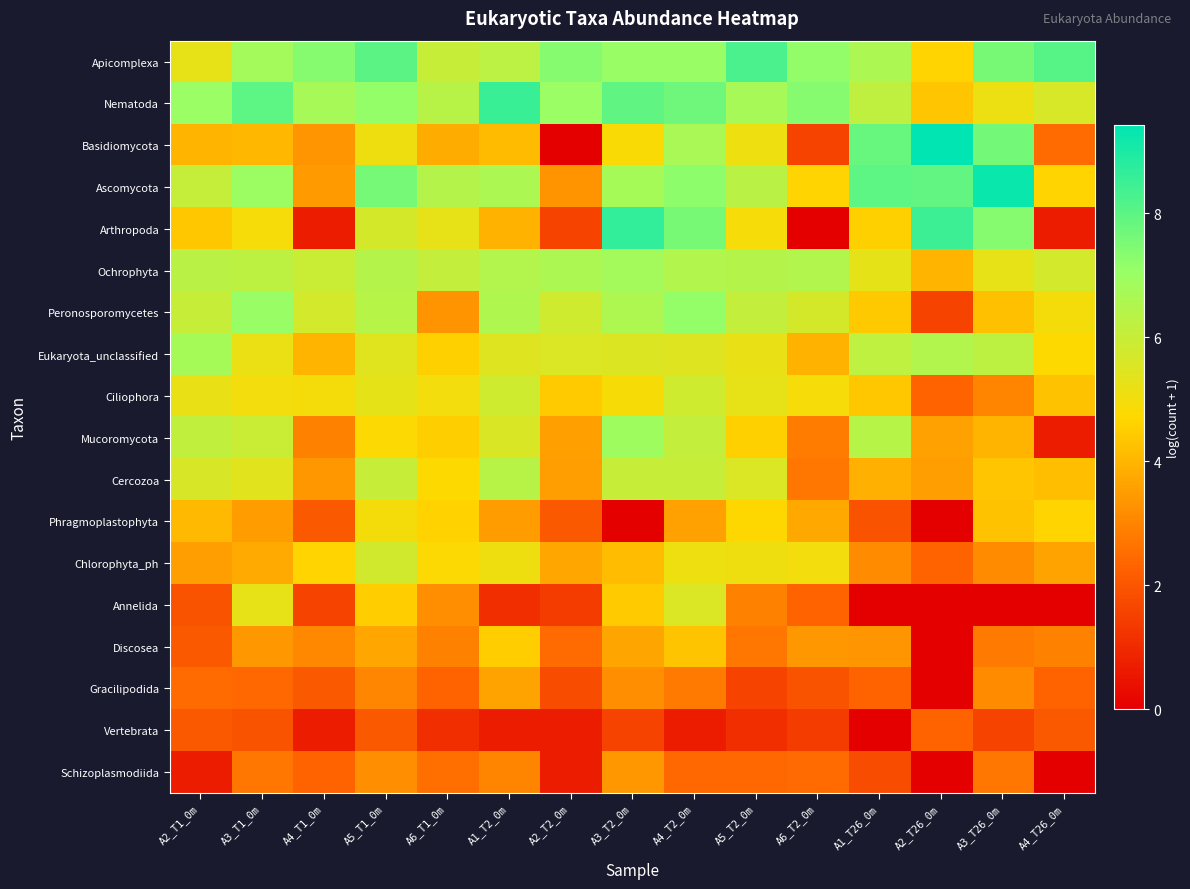

Reading left to right, transcribe all the data shown in this chart.

Apicomplexa: A2_T1_0m=5.3	A3_T1_0m=6.8	A4_T1_0m=7.3	A5_T1_0m=8.0	A6_T1_0m=6.0	A1_T2_0m=6.3	A2_T2_0m=7.3	A3_T2_0m=7.1	A4_T2_0m=7.1	A5_T2_0m=8.3	A6_T2_0m=7.2	A1_T26_0m=6.6	A2_T26_0m=4.6	A3_T26_0m=7.6	A4_T26_0m=8.1
Nematoda: A2_T1_0m=7.0	A3_T1_0m=8.0	A4_T1_0m=6.7	A5_T1_0m=7.1	A6_T1_0m=6.4	A1_T2_0m=8.5	A2_T2_0m=7.0	A3_T2_0m=7.9	A4_T2_0m=7.7	A5_T2_0m=6.7	A6_T2_0m=7.3	A1_T26_0m=6.2	A2_T26_0m=4.3	A3_T26_0m=5.1	A4_T26_0m=5.7
Basidiomycota: A2_T1_0m=4.0	A3_T1_0m=4.0	A4_T1_0m=3.3	A5_T1_0m=5.1	A6_T1_0m=3.8	A1_T2_0m=4.1	A2_T2_0m=0.0	A3_T2_0m=4.9	A4_T2_0m=6.7	A5_T2_0m=5.1	A6_T2_0m=1.6	A1_T26_0m=7.8	A2_T26_0m=9.4	A3_T26_0m=7.6	A4_T26_0m=2.5
Ascomycota: A2_T1_0m=6.1	A3_T1_0m=7.0	A4_T1_0m=3.4	A5_T1_0m=7.6	A6_T1_0m=6.4	A1_T2_0m=6.6	A2_T2_0m=3.3	A3_T2_0m=6.8	A4_T2_0m=7.2	A5_T2_0m=6.3	A6_T2_0m=4.6	A1_T26_0m=8.0	A2_T26_0m=7.9	A3_T26_0m=9.3	A4_T26_0m=4.6
Arthropoda: A2_T1_0m=4.4	A3_T1_0m=4.9	A4_T1_0m=0.7	A5_T1_0m=5.7	A6_T1_0m=5.3	A1_T2_0m=4.0	A2_T2_0m=1.6	A3_T2_0m=8.6	A4_T2_0m=7.6	A5_T2_0m=4.9	A6_T2_0m=0.0	A1_T26_0m=4.5	A2_T26_0m=8.5	A3_T26_0m=7.4	A4_T26_0m=0.7
Ochrophyta: A2_T1_0m=6.3	A3_T1_0m=6.2	A4_T1_0m=6.0	A5_T1_0m=6.4	A6_T1_0m=6.1	A1_T2_0m=6.5	A2_T2_0m=6.6	A3_T2_0m=6.8	A4_T2_0m=6.5	A5_T2_0m=6.4	A6_T2_0m=6.5	A1_T26_0m=5.3	A2_T26_0m=4.0	A3_T26_0m=5.2	A4_T26_0m=5.7
Peronosporomycetes: A2_T1_0m=6.0	A3_T1_0m=7.1	A4_T1_0m=5.7	A5_T1_0m=6.4	A6_T1_0m=3.3	A1_T2_0m=6.5	A2_T2_0m=5.8	A3_T2_0m=6.6	A4_T2_0m=7.1	A5_T2_0m=6.1	A6_T2_0m=5.7	A1_T26_0m=4.4	A2_T26_0m=1.6	A3_T26_0m=4.2	A4_T26_0m=5.0
Eukaryota_unclassified: A2_T1_0m=6.8	A3_T1_0m=5.2	A4_T1_0m=4.0	A5_T1_0m=5.4	A6_T1_0m=4.5	A1_T2_0m=5.5	A2_T2_0m=5.5	A3_T2_0m=5.5	A4_T2_0m=5.5	A5_T2_0m=5.2	A6_T2_0m=4.0	A1_T26_0m=6.2	A2_T26_0m=6.5	A3_T26_0m=6.3	A4_T26_0m=4.7
Ciliophora: A2_T1_0m=5.2	A3_T1_0m=5.0	A4_T1_0m=4.9	A5_T1_0m=5.3	A6_T1_0m=5.0	A1_T2_0m=5.8	A2_T2_0m=4.4	A3_T2_0m=4.9	A4_T2_0m=5.8	A5_T2_0m=5.3	A6_T2_0m=4.9	A1_T26_0m=4.4	A2_T26_0m=2.3	A3_T26_0m=3.0	A4_T26_0m=4.3
Mucoromycota: A2_T1_0m=6.1	A3_T1_0m=6.0	A4_T1_0m=2.9	A5_T1_0m=4.8	A6_T1_0m=4.5	A1_T2_0m=5.6	A2_T2_0m=3.6	A3_T2_0m=6.9	A4_T2_0m=6.1	A5_T2_0m=4.5	A6_T2_0m=2.8	A1_T26_0m=6.4	A2_T26_0m=3.6	A3_T26_0m=4.0	A4_T26_0m=0.7
Cercozoa: A2_T1_0m=5.6	A3_T1_0m=5.4	A4_T1_0m=3.4	A5_T1_0m=6.0	A6_T1_0m=4.7	A1_T2_0m=6.4	A2_T2_0m=3.5	A3_T2_0m=6.0	A4_T2_0m=6.0	A5_T2_0m=5.5	A6_T2_0m=2.7	A1_T26_0m=3.9	A2_T26_0m=3.5	A3_T26_0m=4.3	A4_T26_0m=4.2
Phragmoplastophyta: A2_T1_0m=4.1	A3_T1_0m=3.5	A4_T1_0m=2.1	A5_T1_0m=4.9	A6_T1_0m=4.6	A1_T2_0m=3.5	A2_T2_0m=2.1	A3_T2_0m=0.0	A4_T2_0m=3.6	A5_T2_0m=4.7	A6_T2_0m=3.7	A1_T26_0m=1.9	A2_T26_0m=0.0	A3_T26_0m=4.3	A4_T26_0m=4.6
Chlorophyta_ph: A2_T1_0m=3.5	A3_T1_0m=3.8	A4_T1_0m=4.6	A5_T1_0m=5.7	A6_T1_0m=4.8	A1_T2_0m=5.1	A2_T2_0m=3.7	A3_T2_0m=4.1	A4_T2_0m=5.1	A5_T2_0m=5.1	A6_T2_0m=5.0	A1_T26_0m=3.1	A2_T26_0m=2.3	A3_T26_0m=3.1	A4_T26_0m=3.6
Annelida: A2_T1_0m=1.9	A3_T1_0m=5.3	A4_T1_0m=1.6	A5_T1_0m=4.5	A6_T1_0m=3.2	A1_T2_0m=1.1	A2_T2_0m=1.4	A3_T2_0m=4.4	A4_T2_0m=5.6	A5_T2_0m=2.9	A6_T2_0m=2.3	A1_T26_0m=0.0	A2_T26_0m=0.0	A3_T26_0m=0.0	A4_T26_0m=0.0
Discosea: A2_T1_0m=2.1	A3_T1_0m=3.4	A4_T1_0m=3.1	A5_T1_0m=3.7	A6_T1_0m=2.9	A1_T2_0m=4.5	A2_T2_0m=2.5	A3_T2_0m=3.7	A4_T2_0m=4.3	A5_T2_0m=2.7	A6_T2_0m=3.4	A1_T26_0m=3.3	A2_T26_0m=0.0	A3_T26_0m=2.8	A4_T26_0m=2.9
Gracilipodida: A2_T1_0m=2.5	A3_T1_0m=2.4	A4_T1_0m=2.1	A5_T1_0m=3.0	A6_T1_0m=2.3	A1_T2_0m=3.6	A2_T2_0m=1.8	A3_T2_0m=3.2	A4_T2_0m=2.8	A5_T2_0m=1.6	A6_T2_0m=1.9	A1_T26_0m=2.3	A2_T26_0m=0.0	A3_T26_0m=3.1	A4_T26_0m=2.3
Vertebrata: A2_T1_0m=2.1	A3_T1_0m=1.9	A4_T1_0m=0.7	A5_T1_0m=2.1	A6_T1_0m=1.1	A1_T2_0m=0.7	A2_T2_0m=0.7	A3_T2_0m=1.6	A4_T2_0m=0.7	A5_T2_0m=1.1	A6_T2_0m=1.4	A1_T26_0m=0.0	A2_T26_0m=2.3	A3_T26_0m=1.6	A4_T26_0m=2.1
Schizoplasmodiida: A2_T1_0m=0.7	A3_T1_0m=2.7	A4_T1_0m=2.3	A5_T1_0m=3.2	A6_T1_0m=2.6	A1_T2_0m=3.0	A2_T2_0m=0.7	A3_T2_0m=3.4	A4_T2_0m=2.4	A5_T2_0m=2.4	A6_T2_0m=2.5	A1_T26_0m=1.8	A2_T26_0m=0.0	A3_T26_0m=2.7	A4_T26_0m=0.0